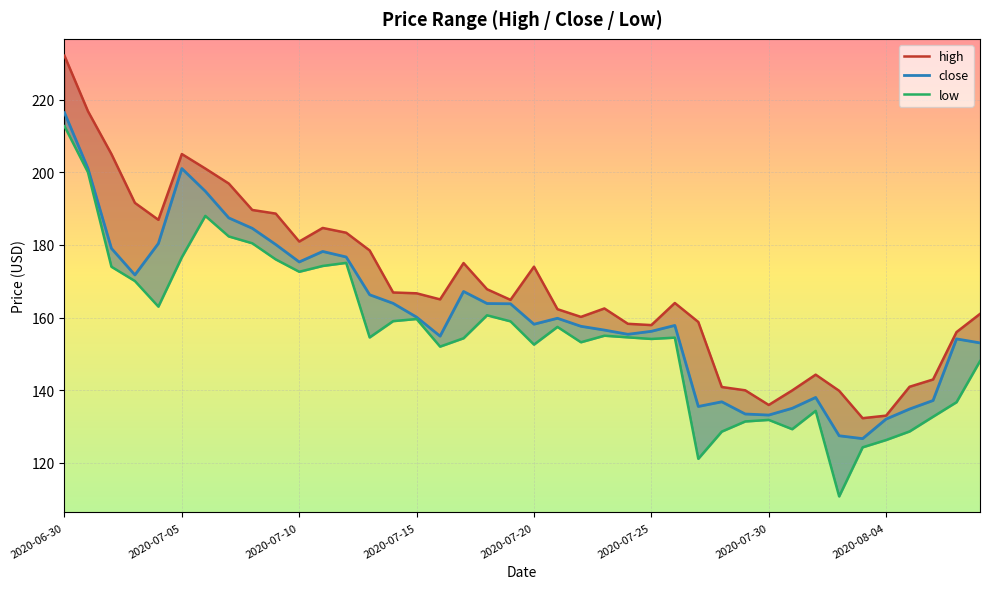

Is this an area chart (filled region under the line)?

No